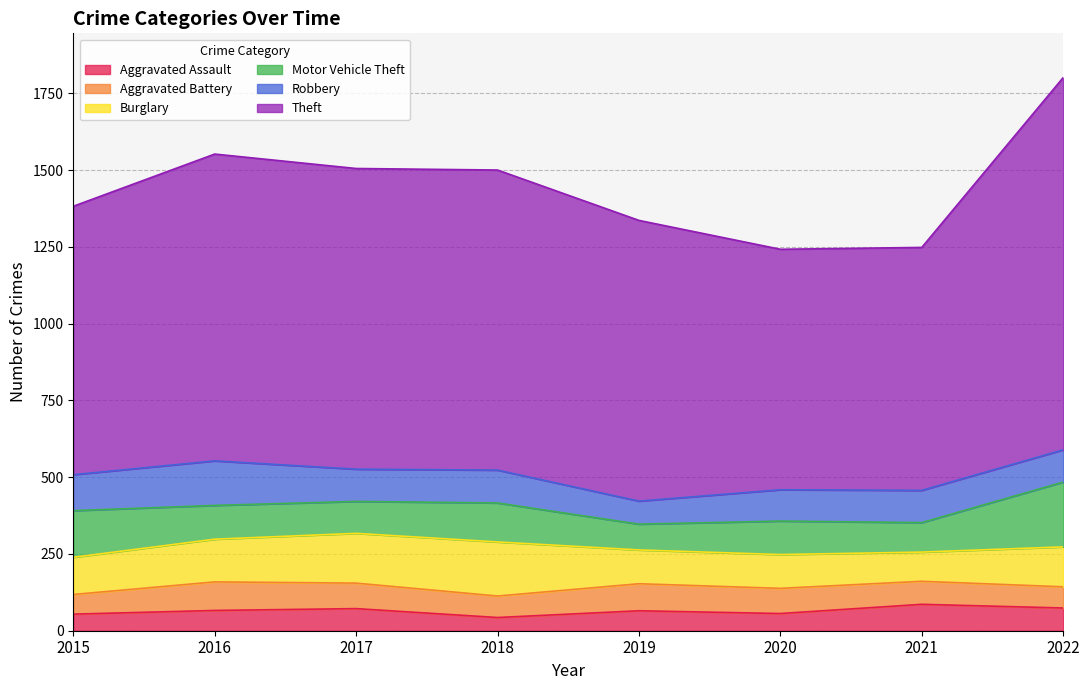

Reading left to right, extract all data points from this chart.

Aggravated Assault: 2015=54	2016=66	2017=72	2018=43	2019=65	2020=56	2021=86	2022=74
Aggravated Battery: 2015=64	2016=93	2017=83	2018=70	2019=88	2020=82	2021=75	2022=69
Burglary: 2015=121	2016=139	2017=162	2018=176	2019=110	2020=110	2021=95	2022=130
Motor Vehicle Theft: 2015=152	2016=110	2017=104	2018=127	2019=84	2020=109	2021=96	2022=211
Robbery: 2015=117	2016=145	2017=105	2018=107	2019=75	2020=102	2021=105	2022=105
Theft: 2015=874	2016=999	2017=979	2018=977	2019=914	2020=783	2021=791	2022=1212